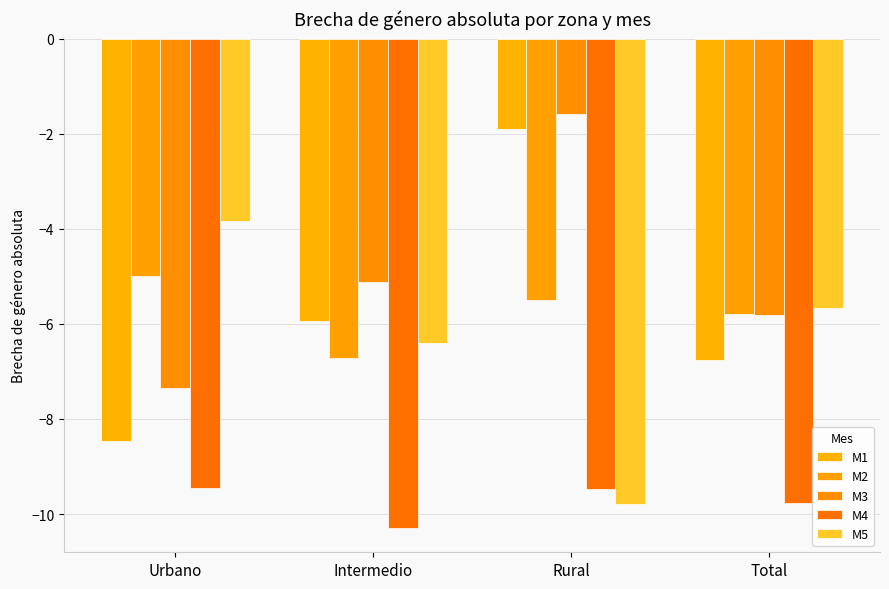

Reading left to right, list all the values displayed in this chart.

M1: -8.5	-5.9	-1.9	-6.8
M2: -5.0	-6.7	-5.5	-5.8
M3: -7.4	-5.1	-1.6	-5.8
M4: -9.5	-10.3	-9.5	-9.8
M5: -3.8	-6.4	-9.8	-5.7